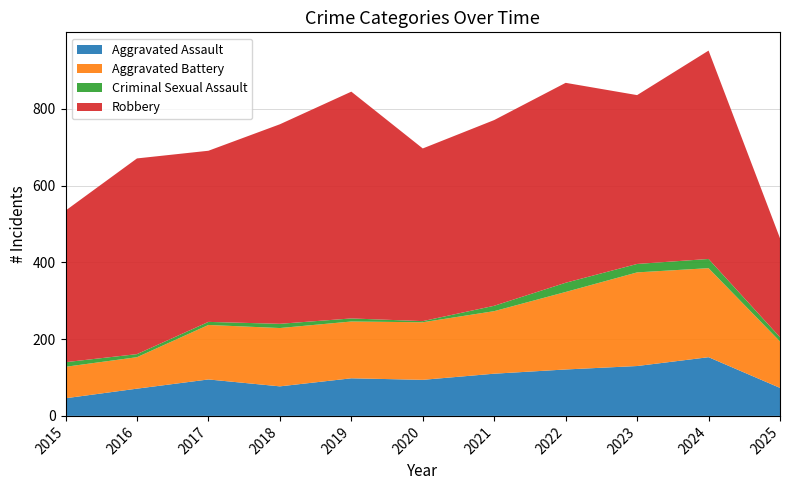

Reading left to right, what are all the values shown in this chart?

Aggravated Assault: 2015=46	2016=71	2017=95	2018=77	2019=98	2020=94	2021=110	2022=121	2023=130	2024=153	2025=73
Aggravated Battery: 2015=82	2016=82	2017=142	2018=152	2019=148	2020=150	2021=163	2022=202	2023=244	2024=232	2025=121
Criminal Sexual Assault: 2015=12	2016=8	2017=8	2018=11	2019=8	2020=3	2021=14	2022=24	2023=22	2024=24	2025=11
Robbery: 2015=395	2016=510	2017=446	2018=520	2019=591	2020=450	2021=484	2022=521	2023=440	2024=543	2025=258